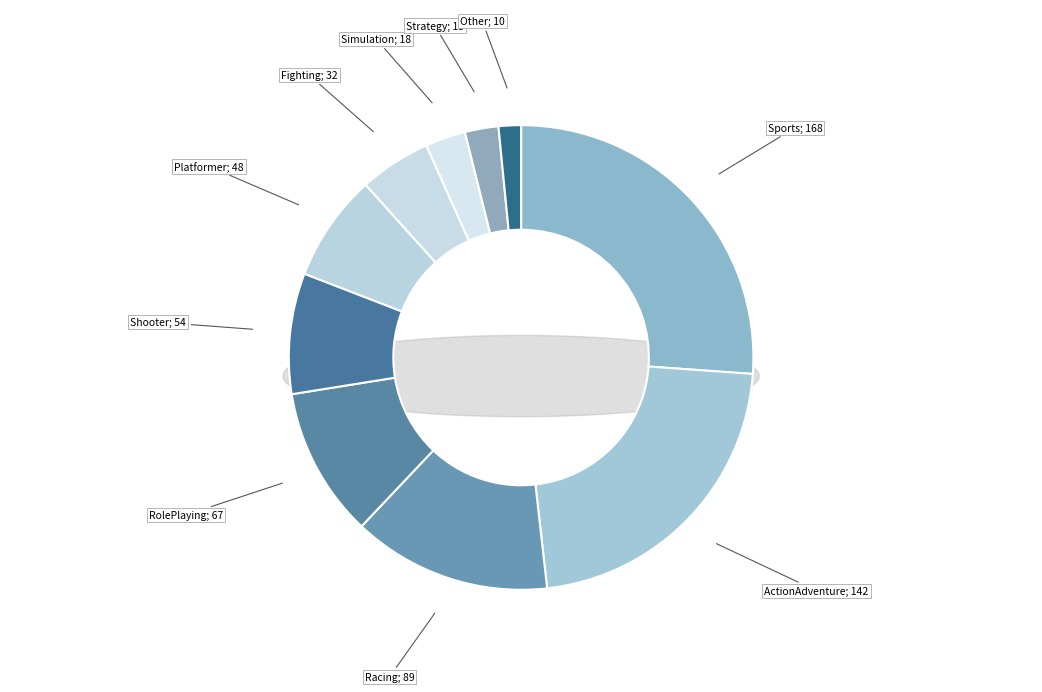

To the nearest percent, what is the combined percentage of RolePlaying and Fighting?

15%